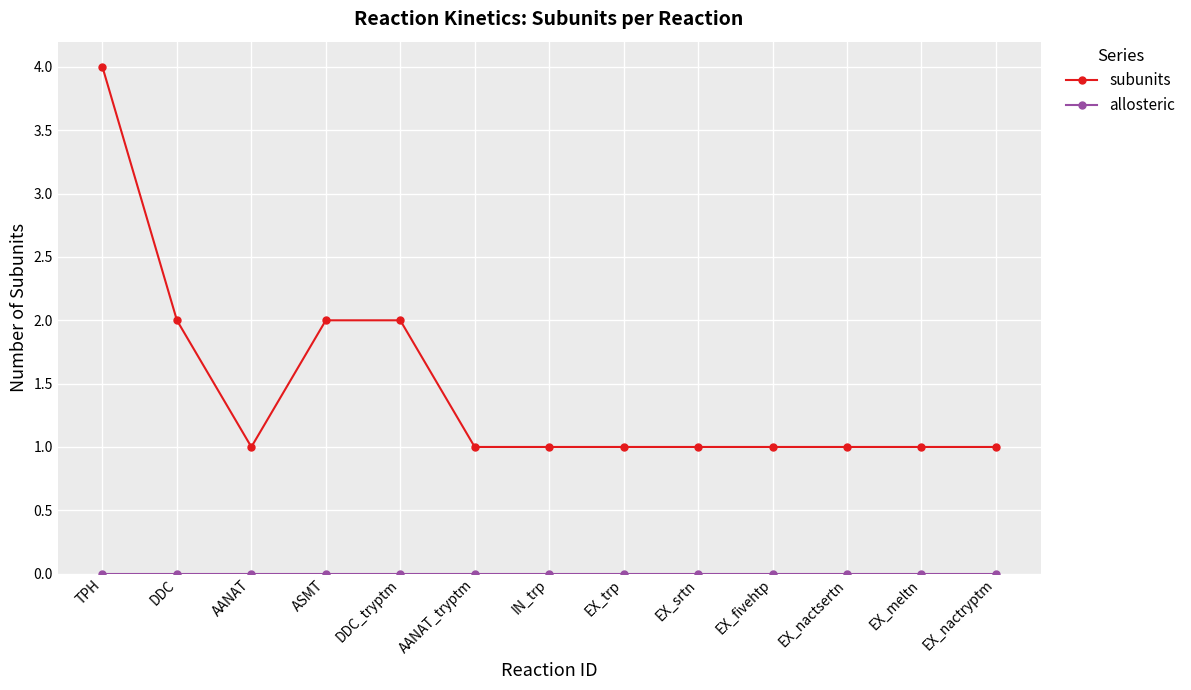

What is the sum of all subunits values?

19